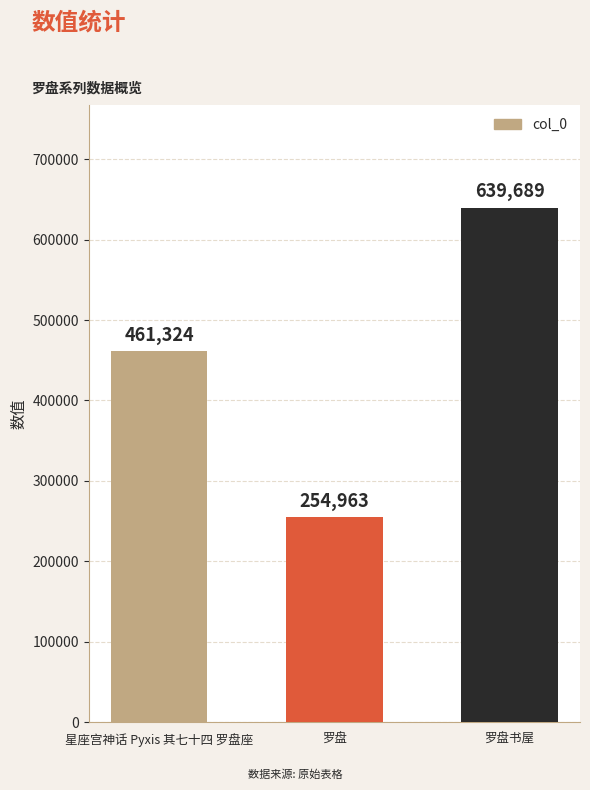

Reading left to right, extract all data points from this chart.

461324	254963	639689